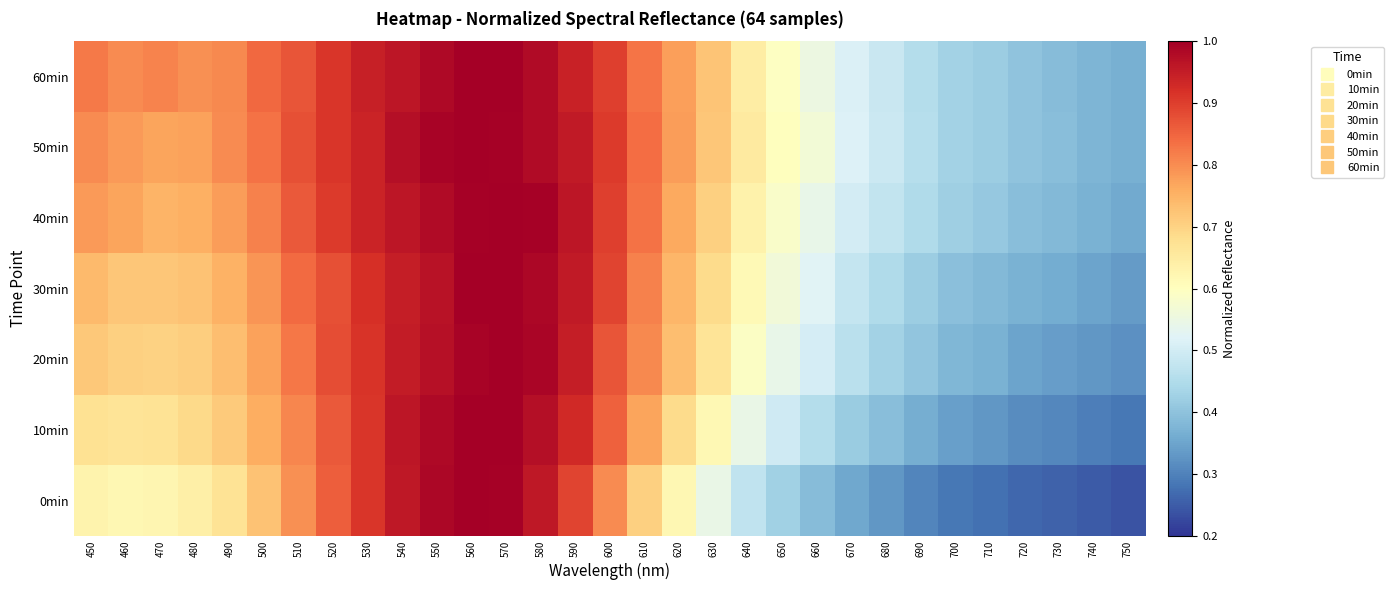

Which series has the largest total across all categories?

60min